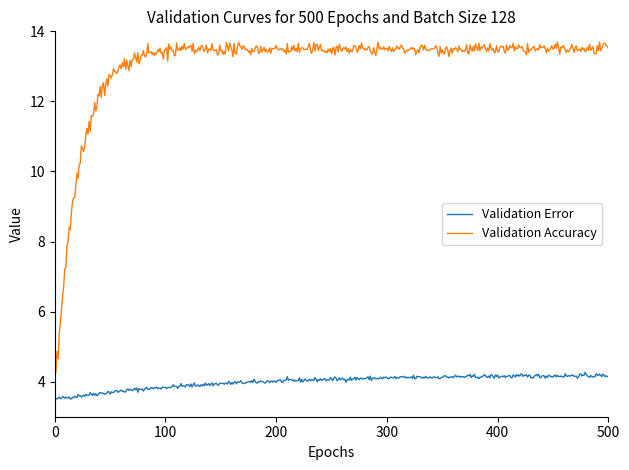

List the series in order of their peak value, lowest first.

Validation Error, Validation Accuracy